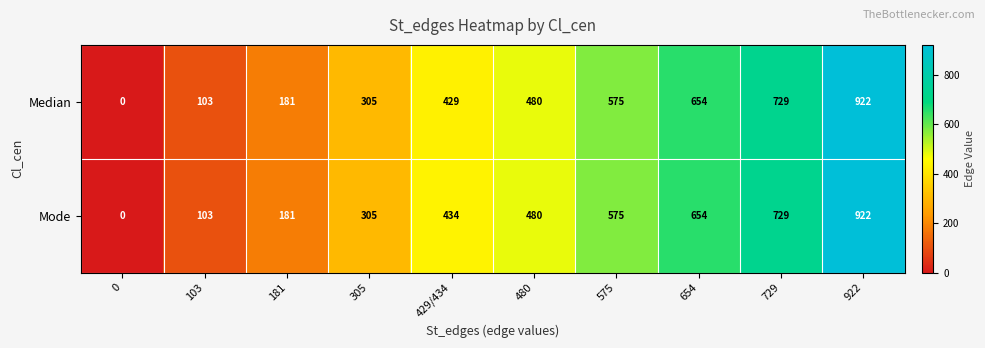

The Mode series shows 536 at 305. True or false?

False